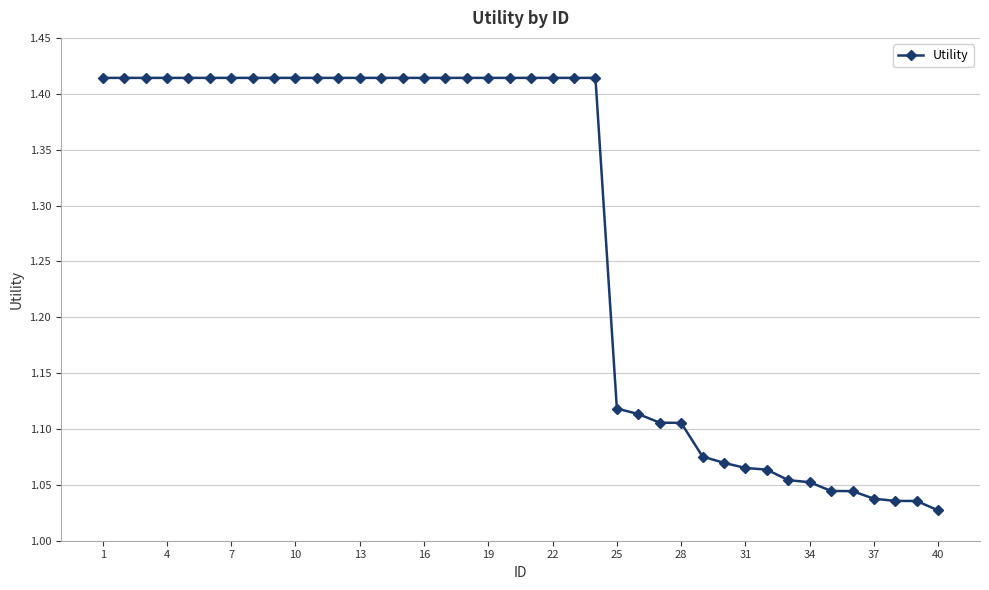

What is the average value?

1.3